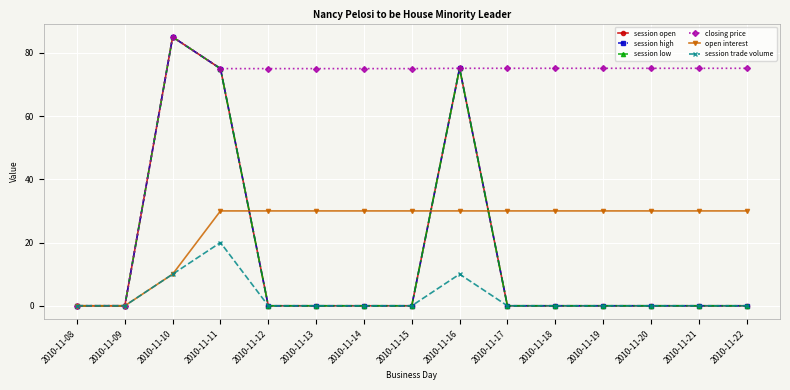

True or false: session high and session trade volume intersect in this chart.

False